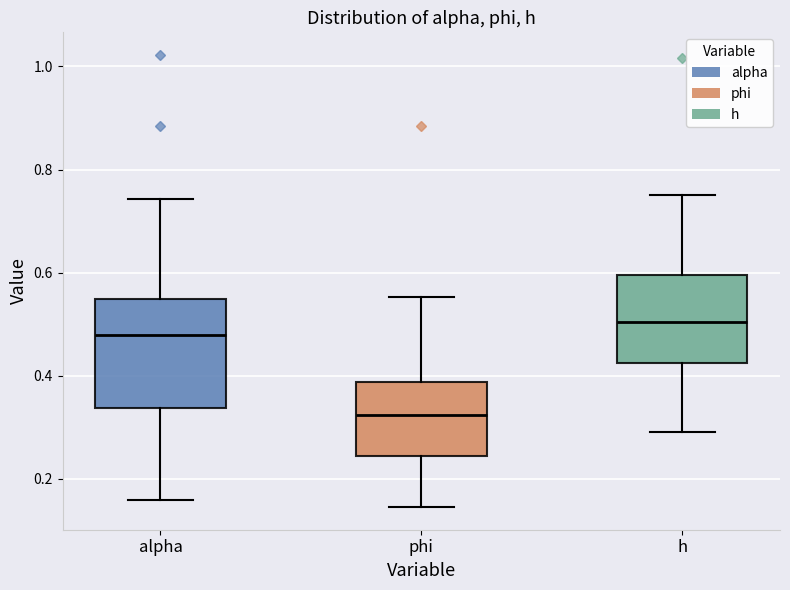

Reading left to right, transcribe this box plot: for each box, give where its median line is, the range the box spans, and where its two whiskers end, as read against the y-axis. The values are not printed on the chart, so give them approximately, as read against the axis.

alpha: median 0.48, box 0.34 to 0.54, whiskers 0.16 to 0.74
phi: median 0.32, box 0.24 to 0.38, whiskers 0.14 to 0.56
h: median 0.50, box 0.42 to 0.60, whiskers 0.30 to 0.76